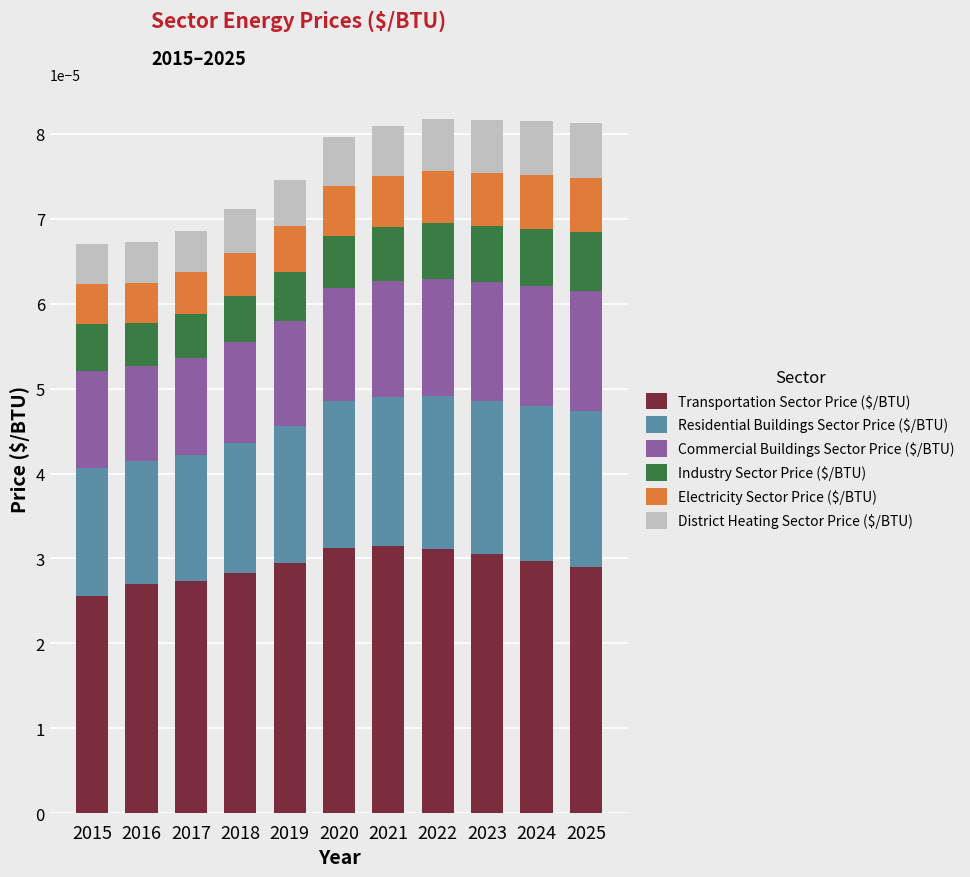

How many distinct data groups are displayed?

6